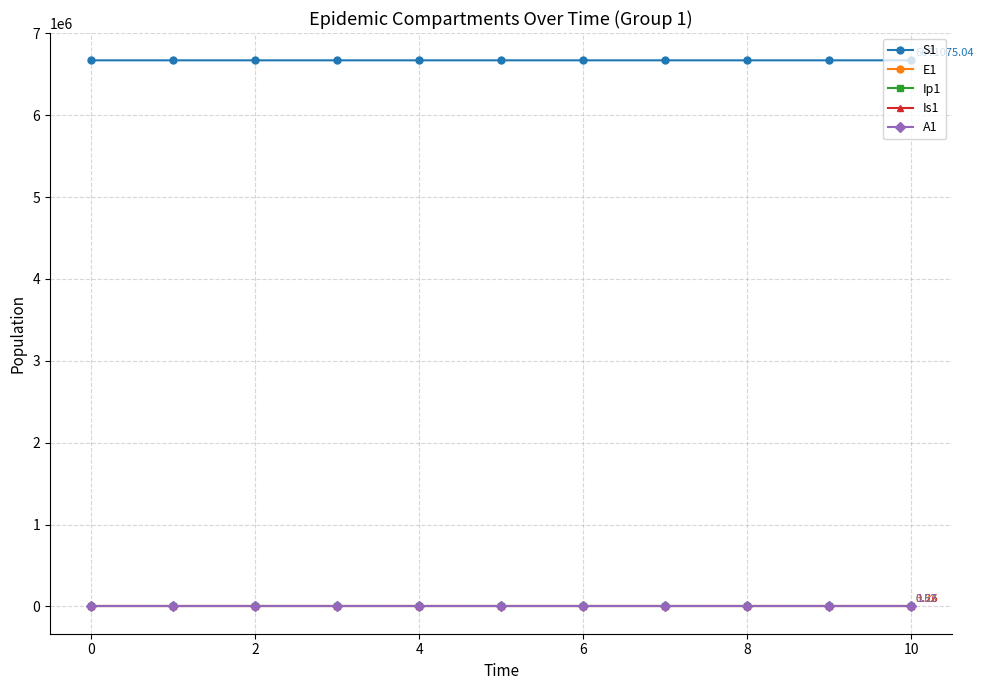

What is the highest value of the Is1 series?

1.3